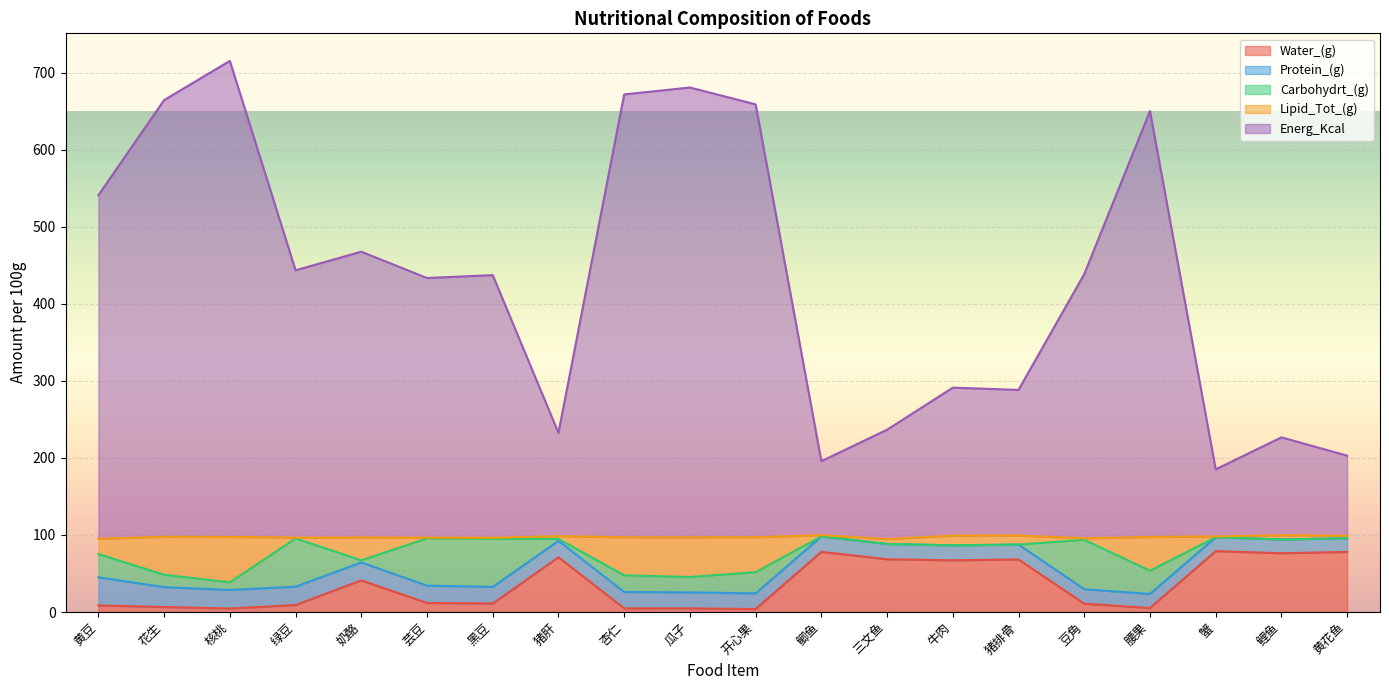

How many data points in Water_(g) are less than 11?

9